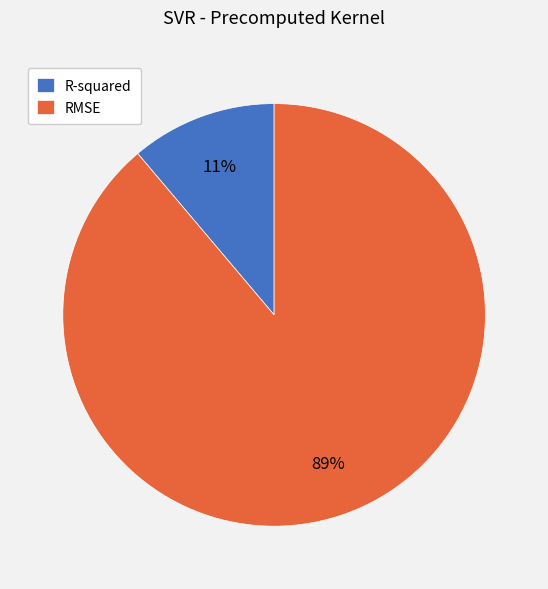

Combined, do R-squared and RMSE account for over 50%?

Yes